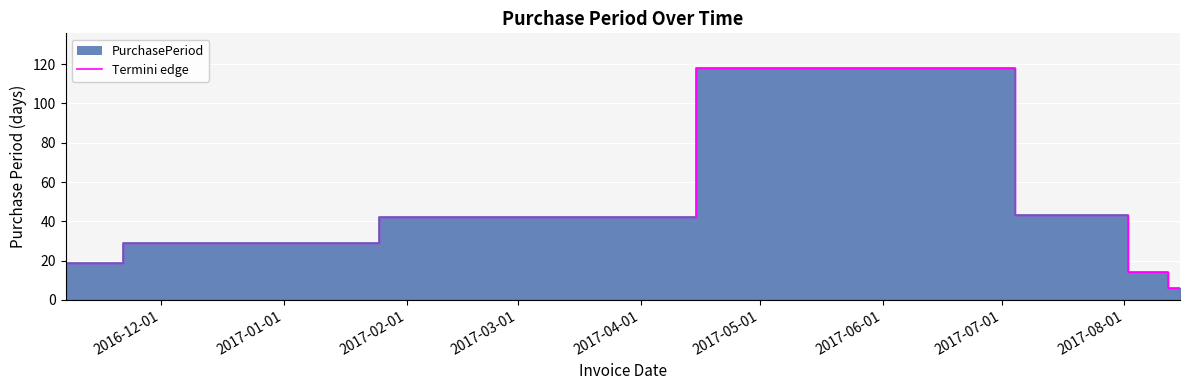

What is the sum of all values?

300